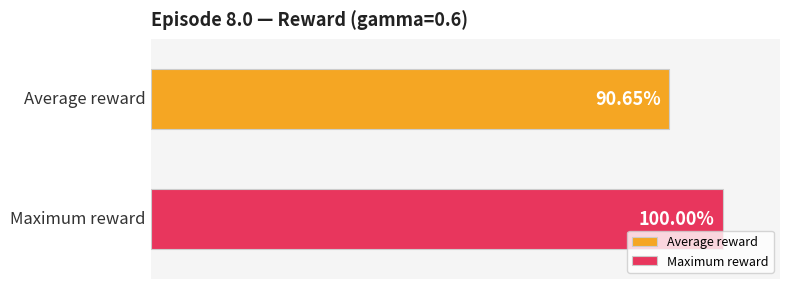

List the series in order of their peak value, highest first.

Maximum reward, Average reward